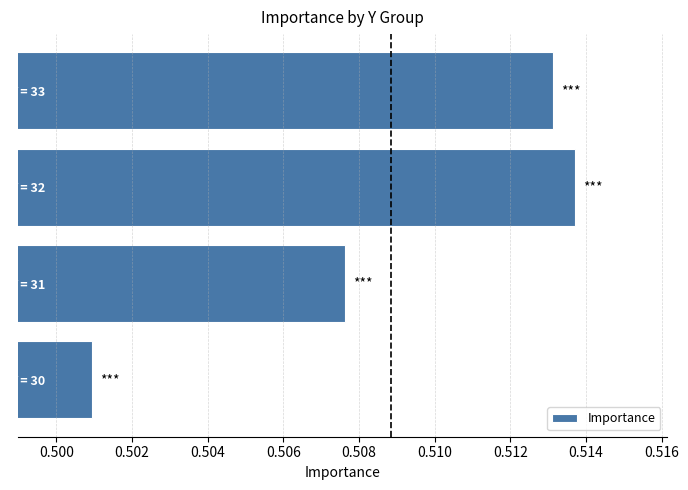

Which has a higher value, Y = 32 or Y = 31?

Y = 32